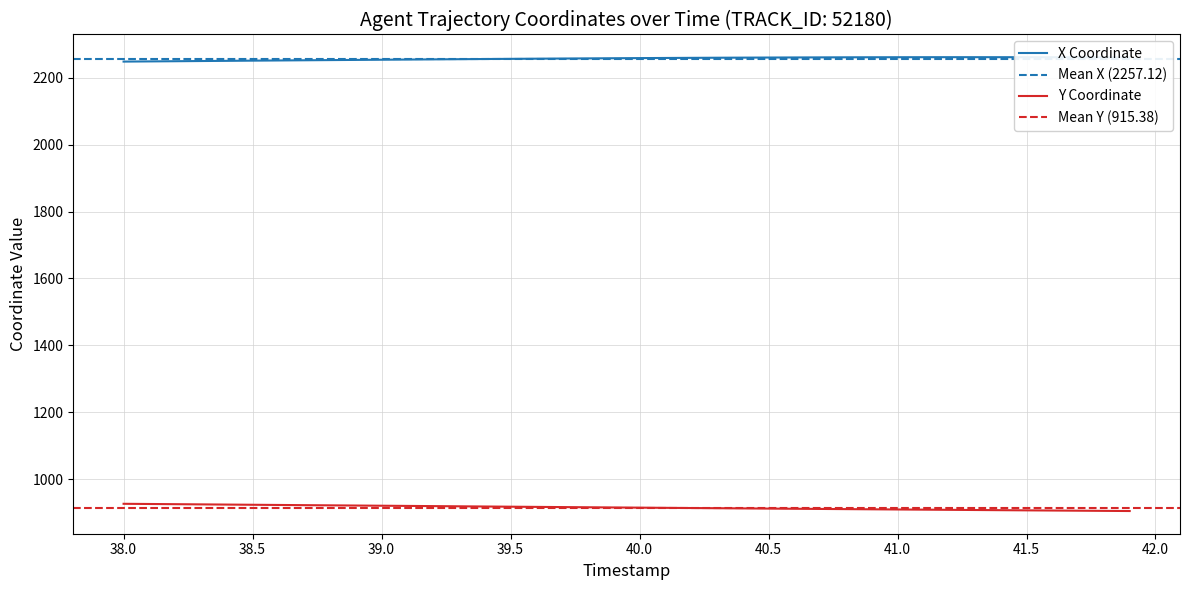

True or false: Y and X intersect in this chart.

False